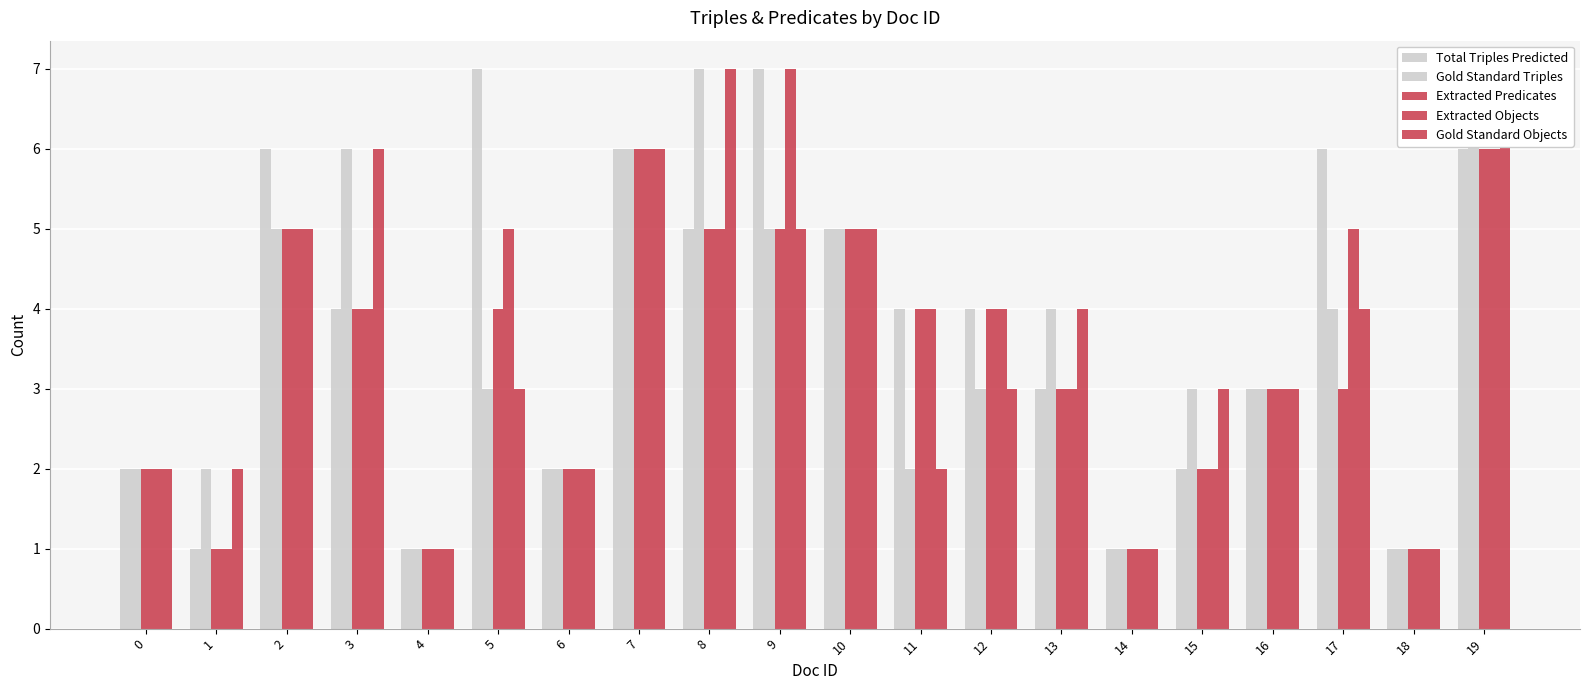

The Extracted Objects series shows 2 at 7. True or false?

False